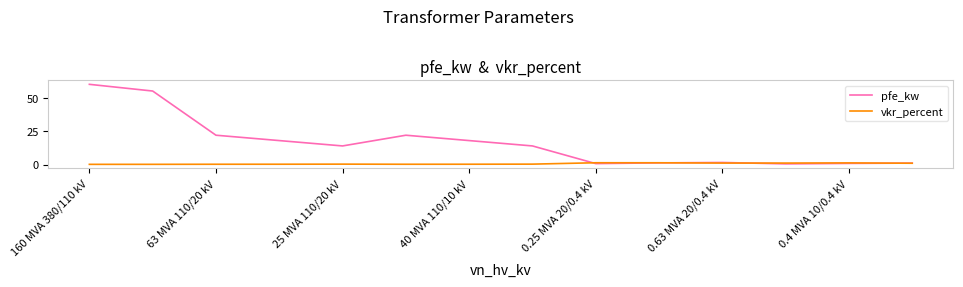

At how many categories does at least one series exceed 28?

2